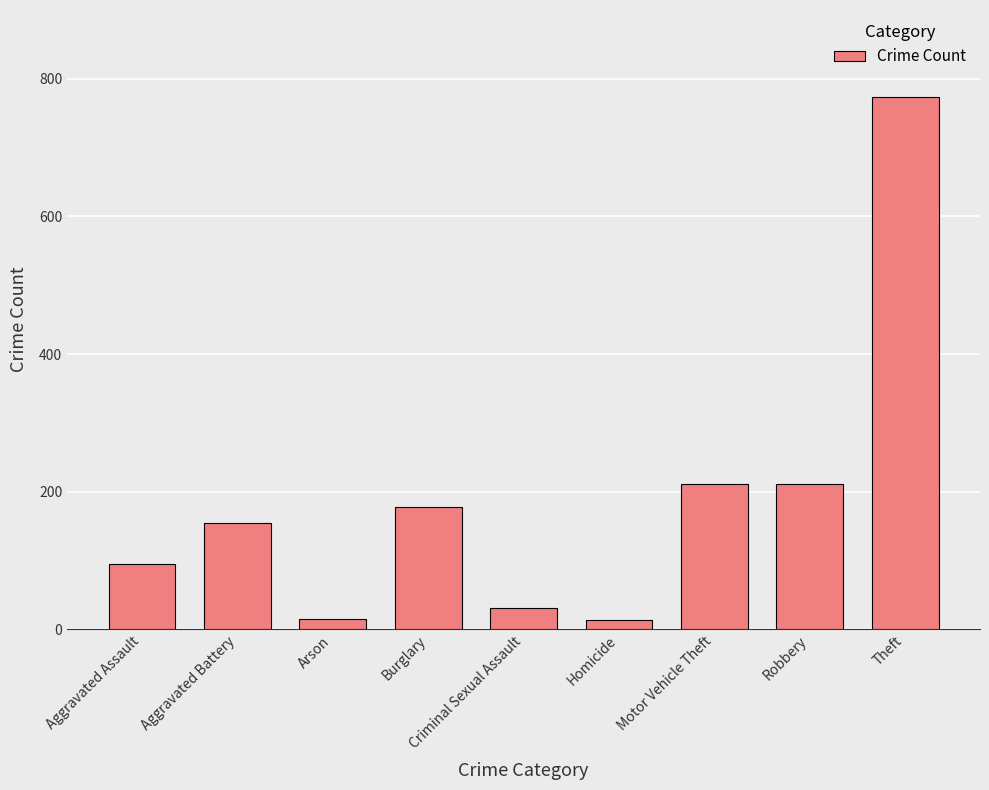

Between Criminal Sexual Assault and Burglary, which is larger?

Burglary